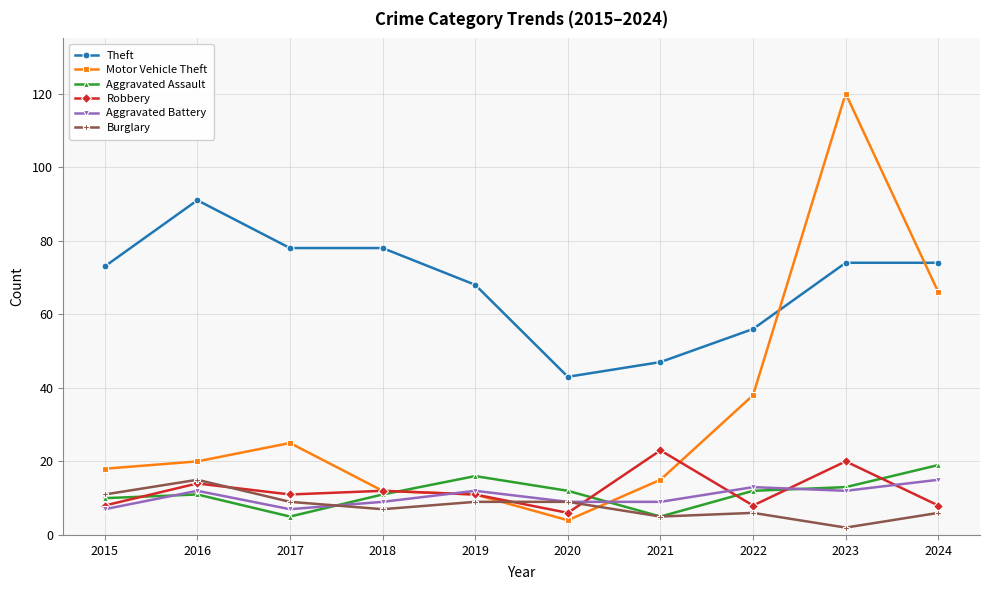

What is the value of the Robbery point at the 4th from the left?

12